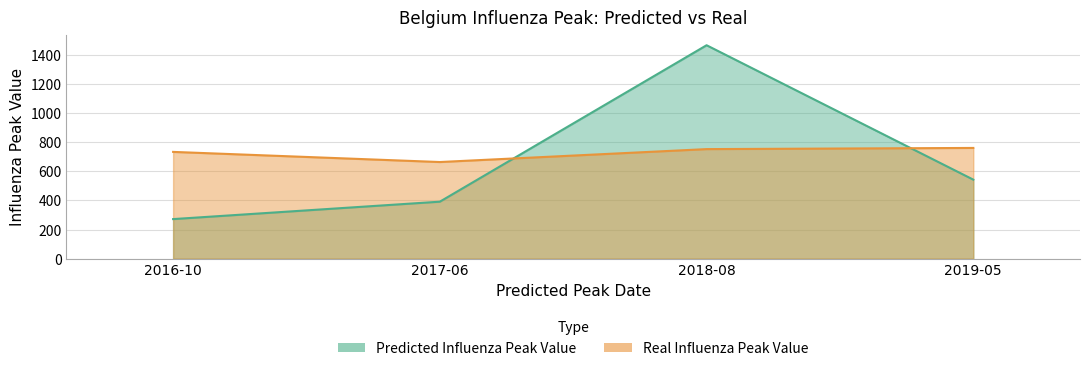

How many data points in predicted_influenza_peak_value are above 542?

2